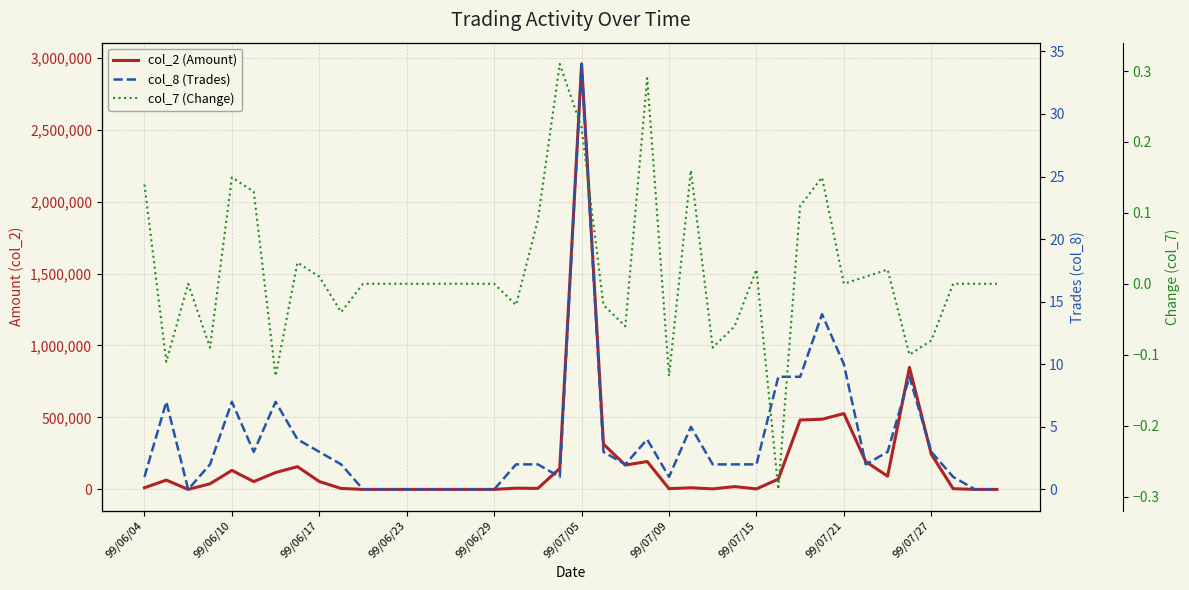

What are all the series names shown in the legend?

col_2 (Amount), col_8 (Trades), col_7 (Change)